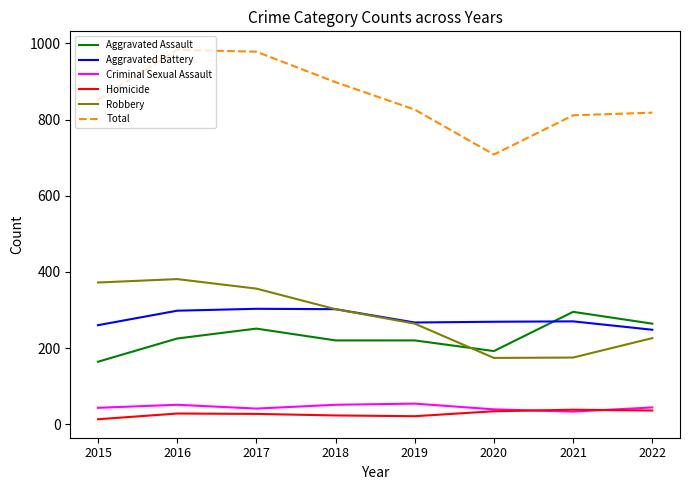

What is the minimum value for Criminal Sexual Assault?

33